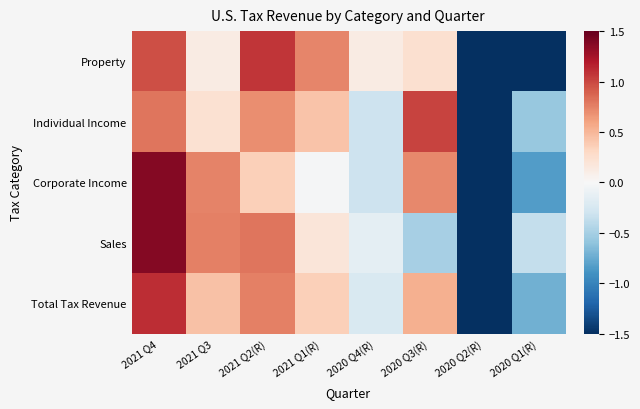

Rank the series by their maximum value, from highest to lowest.

Sales, Corporate Income, Total Tax Revenue, Property, Individual Income